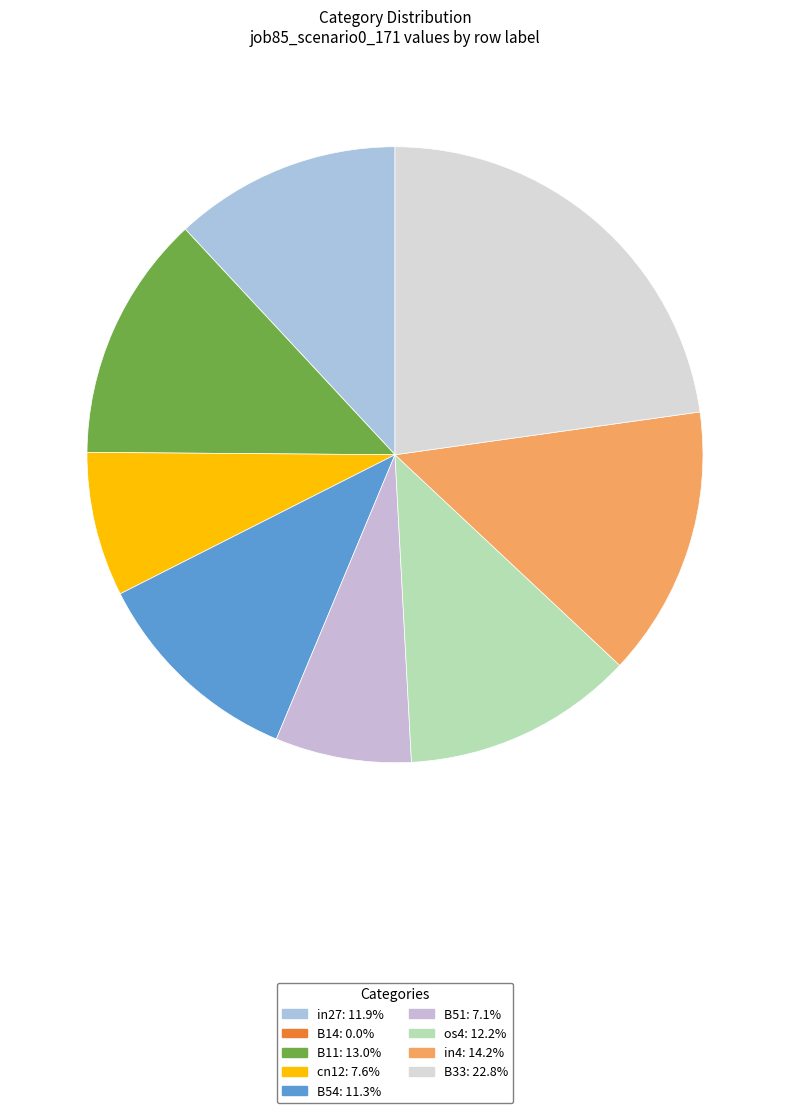

Count the number of slices in the pie.

9